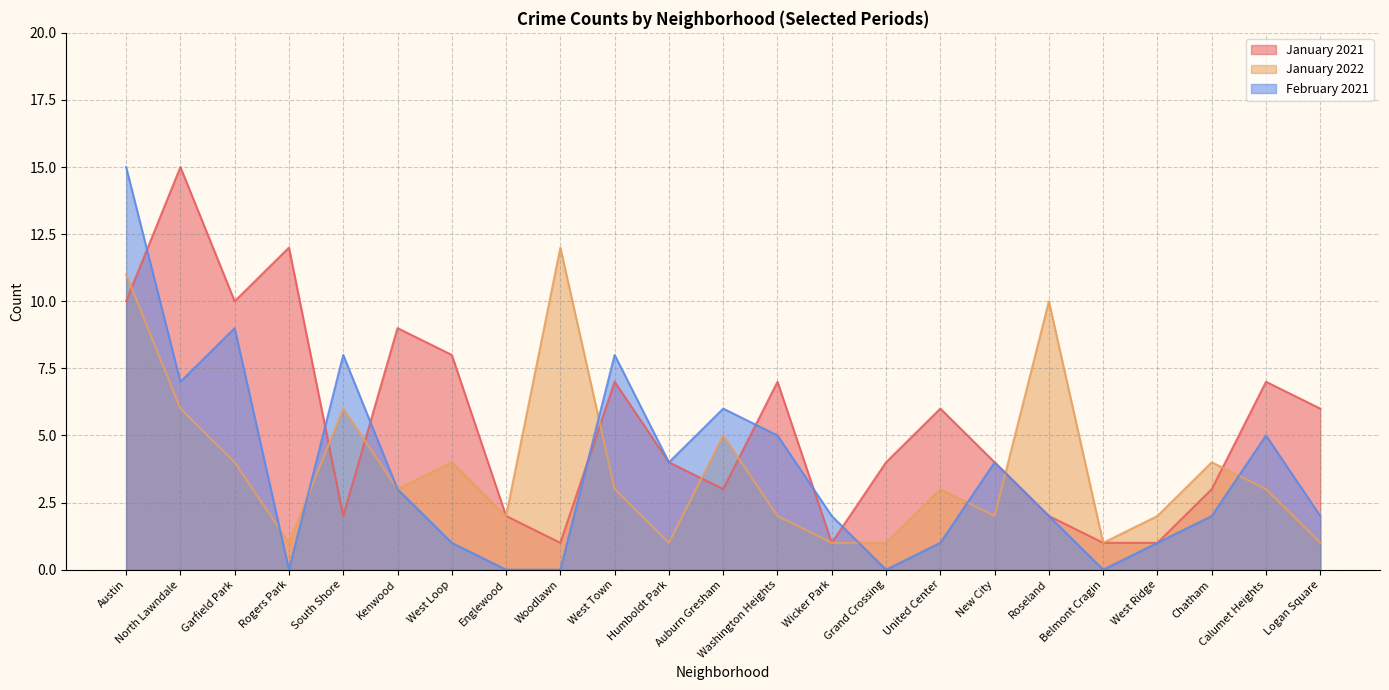

Between which two adjacent categories do January 2022 and January 2021 first intersect?

Austin and North Lawndale